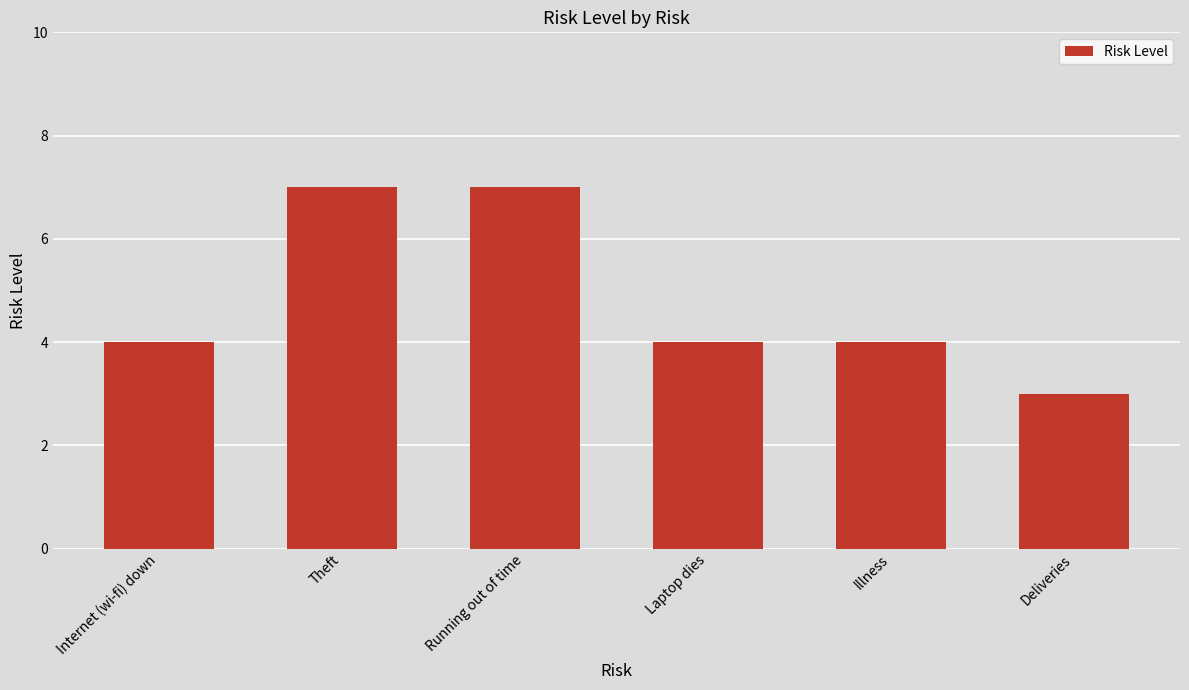

What is the sum of all values?

29